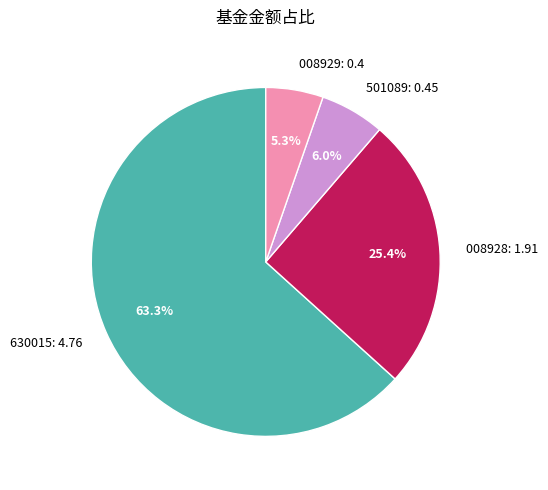

Rank the categories by value from lowest to highest.

008929: 0.4, 501089: 0.45, 008928: 1.91, 630015: 4.76